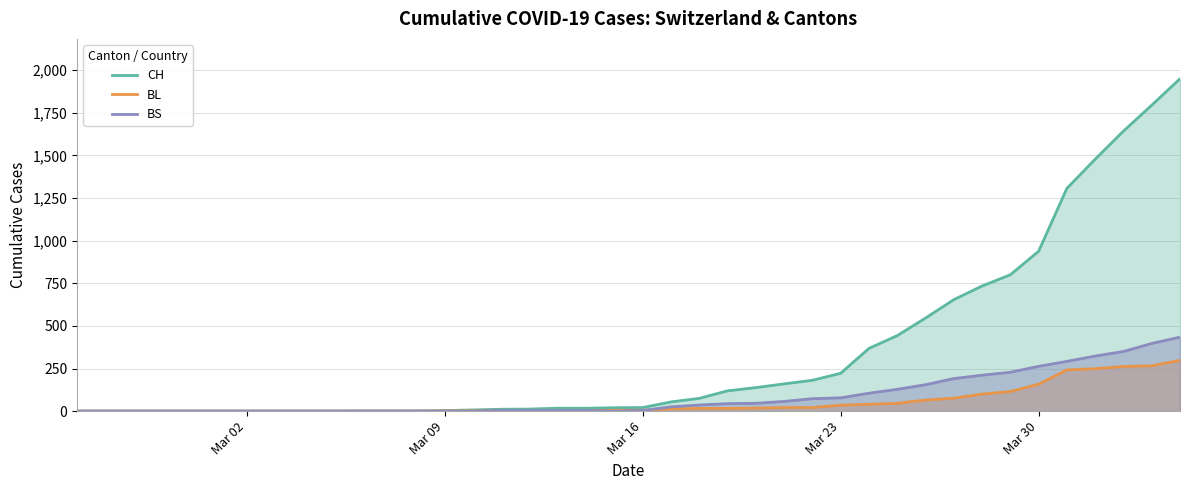

Which series has the largest range (max minus min)?

CH